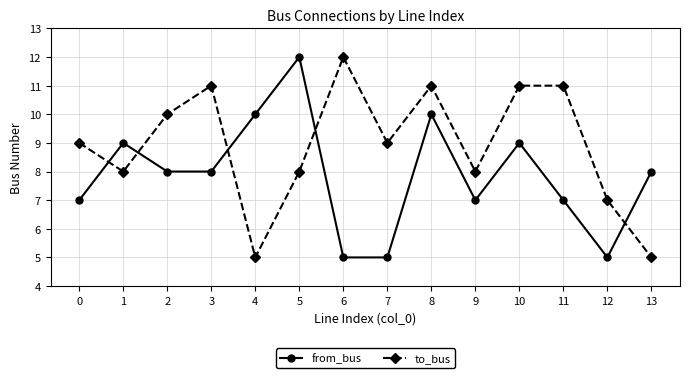

What is the sum of all to_bus values?

125